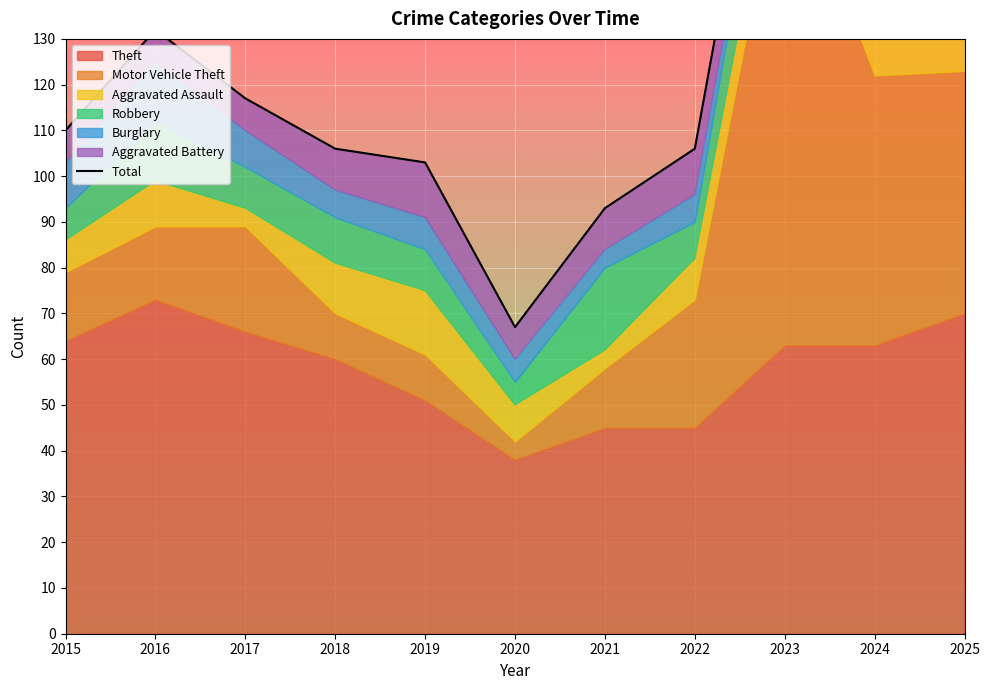

Reading left to right, list all the values displayed in this chart.

110	132	117	106	103	67	93	106	214	165	153